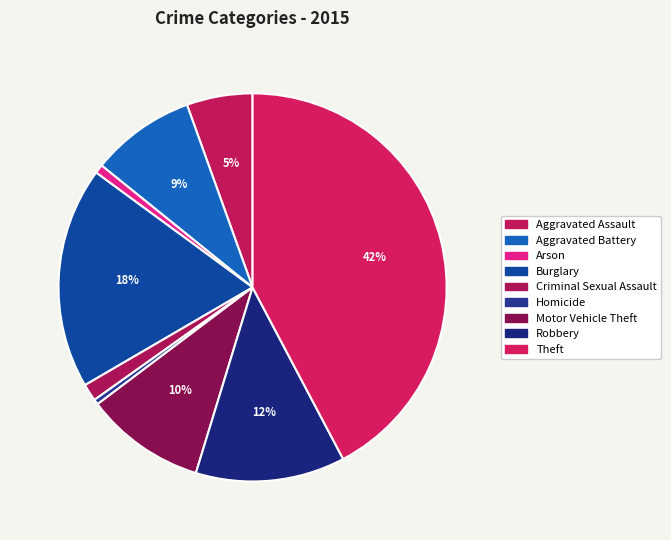

What percentage do Theft and Aggravated Assault together represent?

47.8%